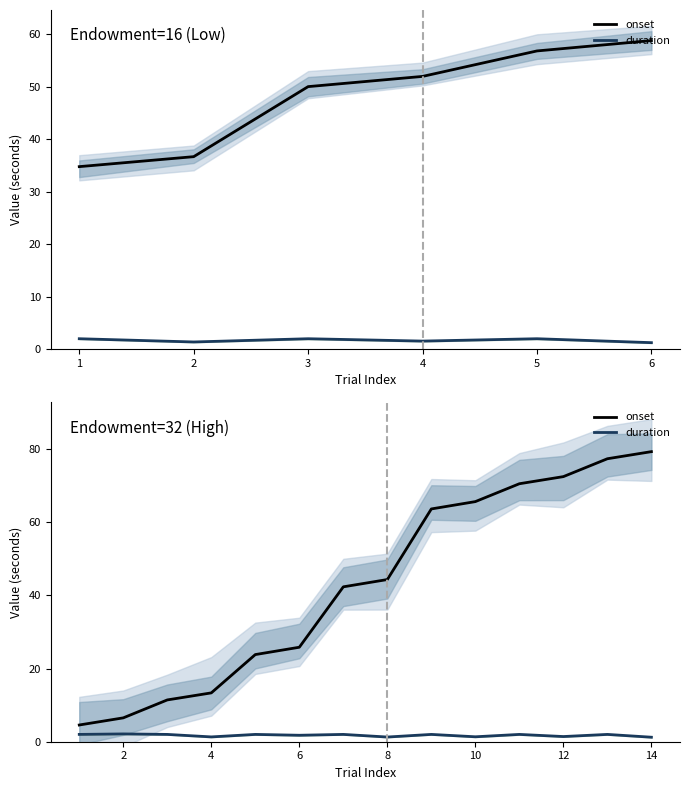

Which series has the largest total across all categories?

onset